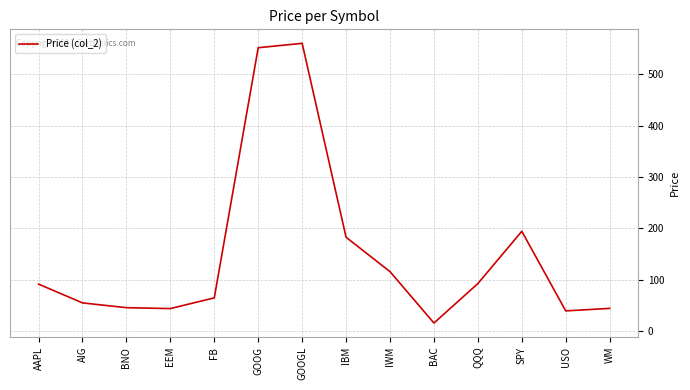

What is the difference between the values at SPY and GOOG?

357.6